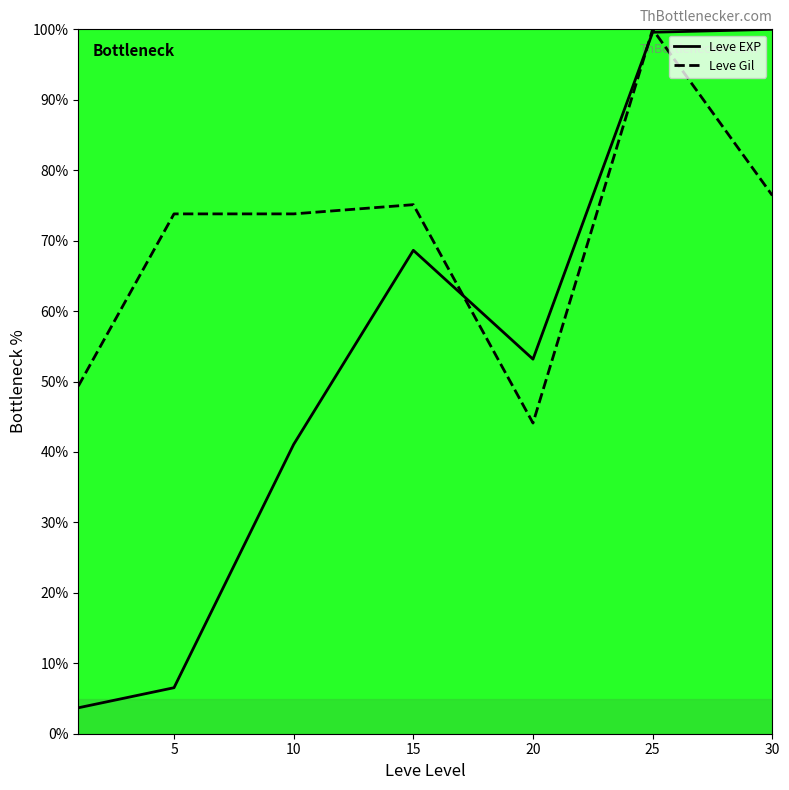

What is the maximum value for Leve EXP?

100.0